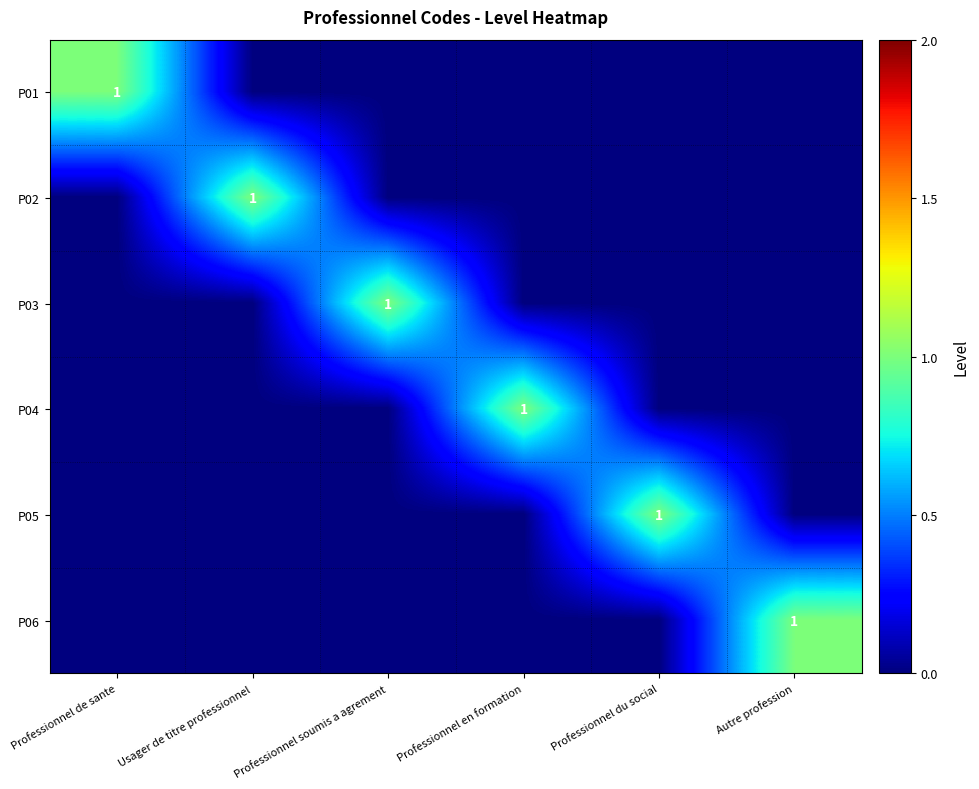

True or false: P06 has a value of 0 at Autre profession.

False